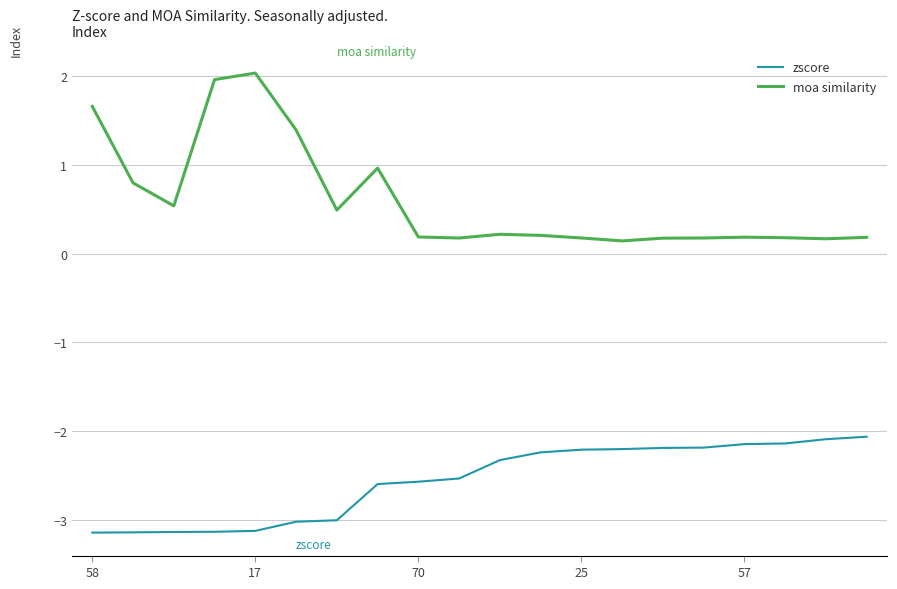

True or false: moa similarity and zscore intersect in this chart.

False